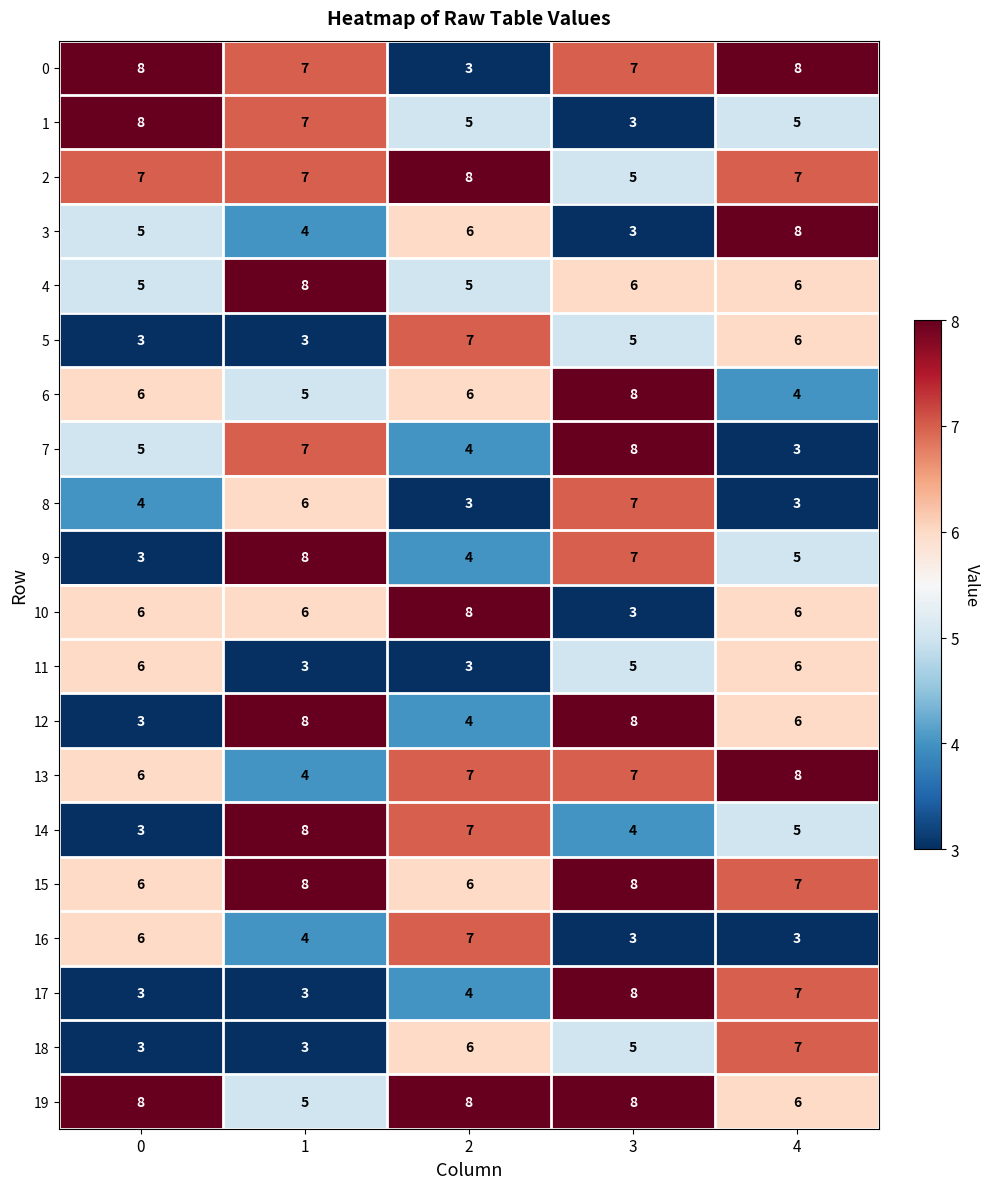

What is the spread (max minus min) of values at 3?

5